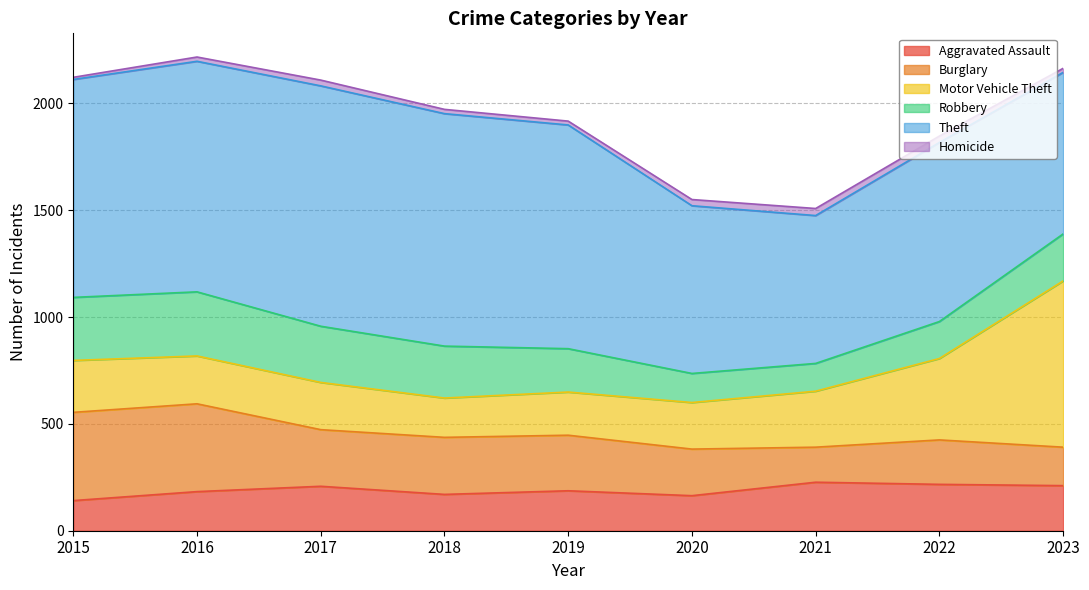

Which series has the widest spread of values?

Motor Vehicle Theft